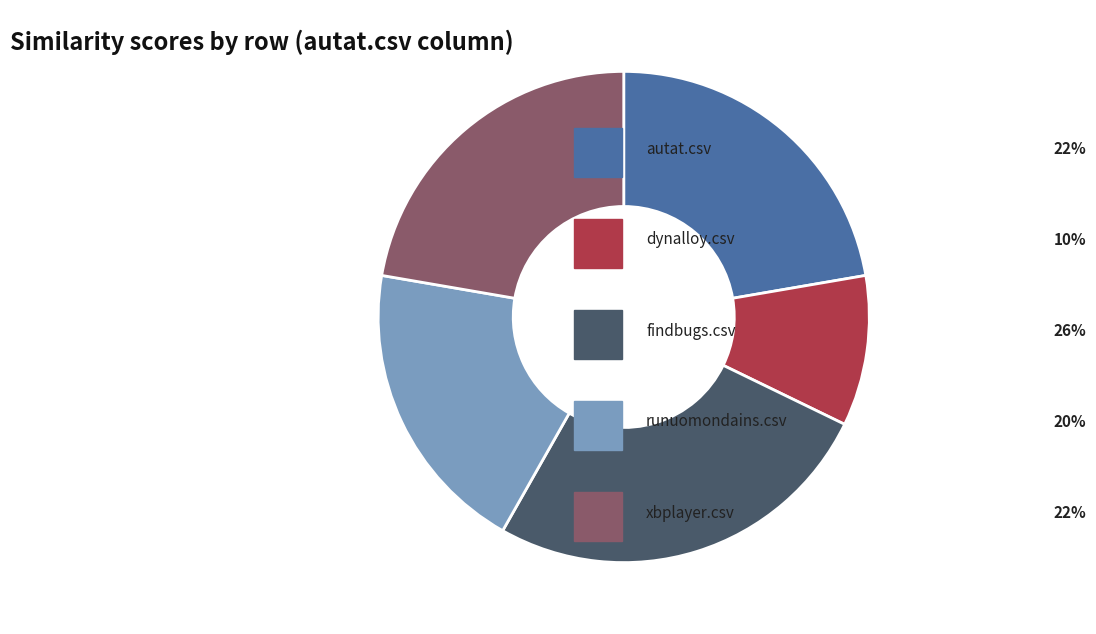

Is there a majority slice in this chart?

No